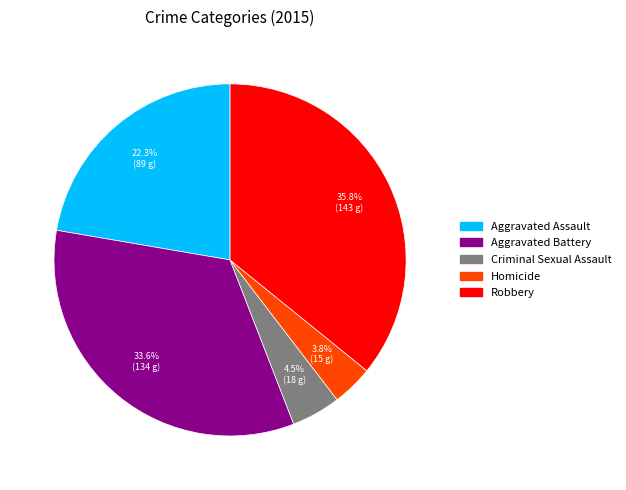

To the nearest percent, what is the average slice percentage?

20%